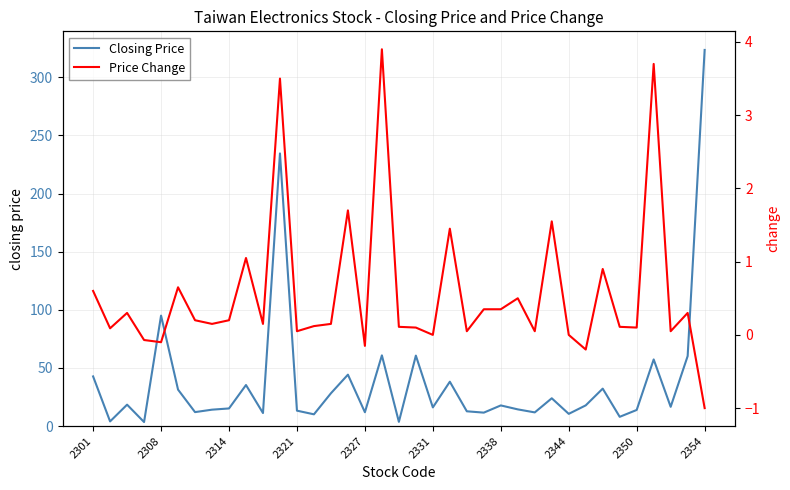

At 15, list the series in order from largest to smallest.

Closing Price, Price Change